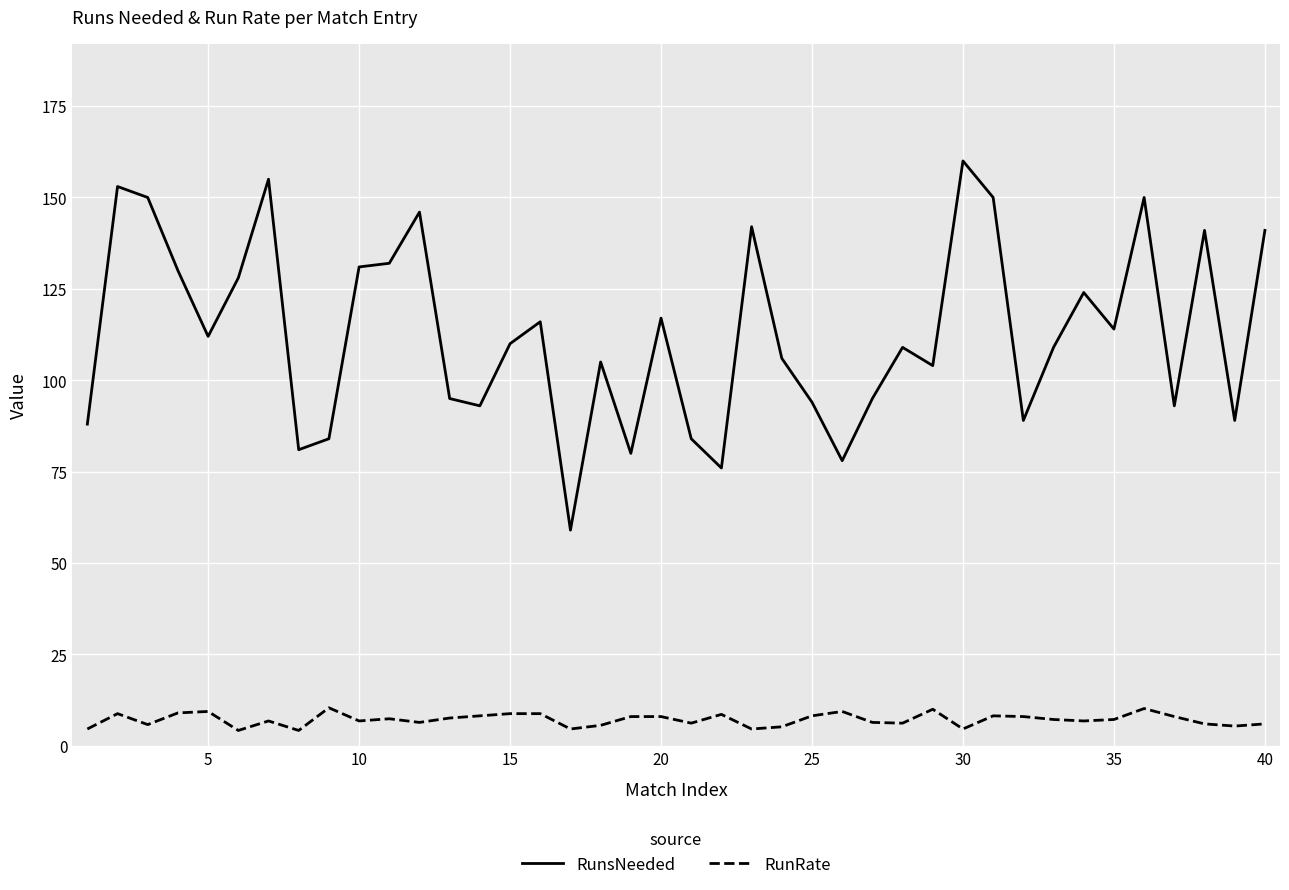

True or false: RunsNeeded has more than 2 points higher than both neighbors.

True